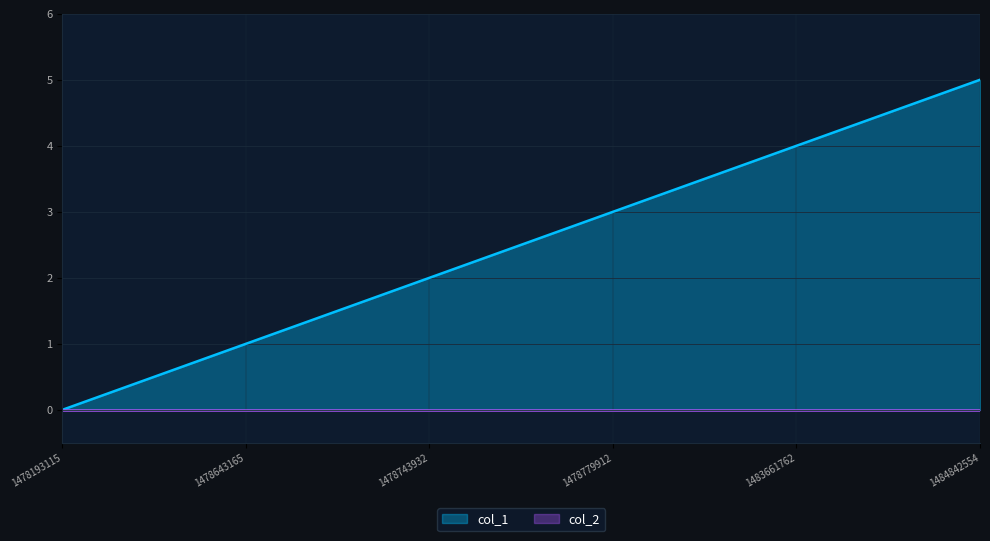

Rank the categories by value from lowest to highest.

1478193115, 1478643165, 1478743932, 1478779912, 1483661762, 1484842554